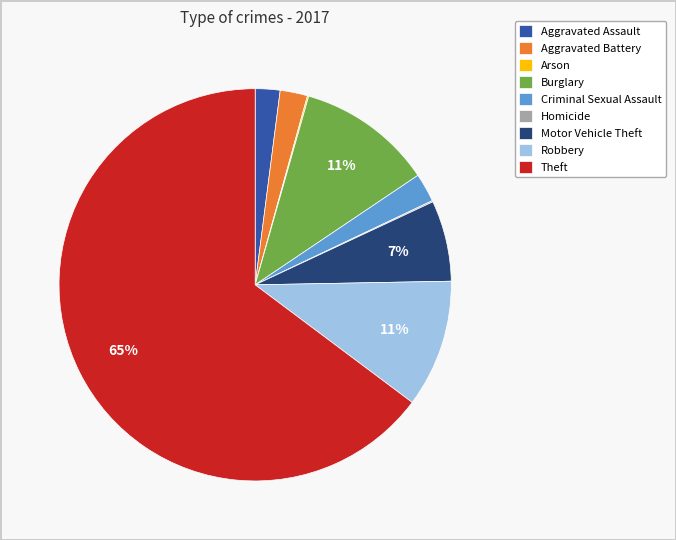

Between Criminal Sexual Assault and Motor Vehicle Theft, which is larger?

Motor Vehicle Theft